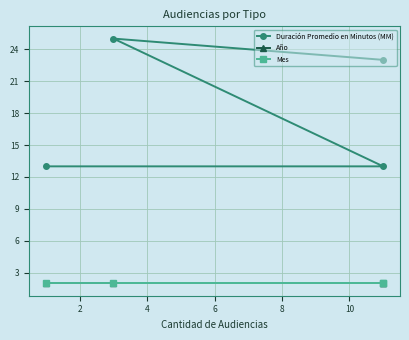

What is the maximum value shown in the chart?

25